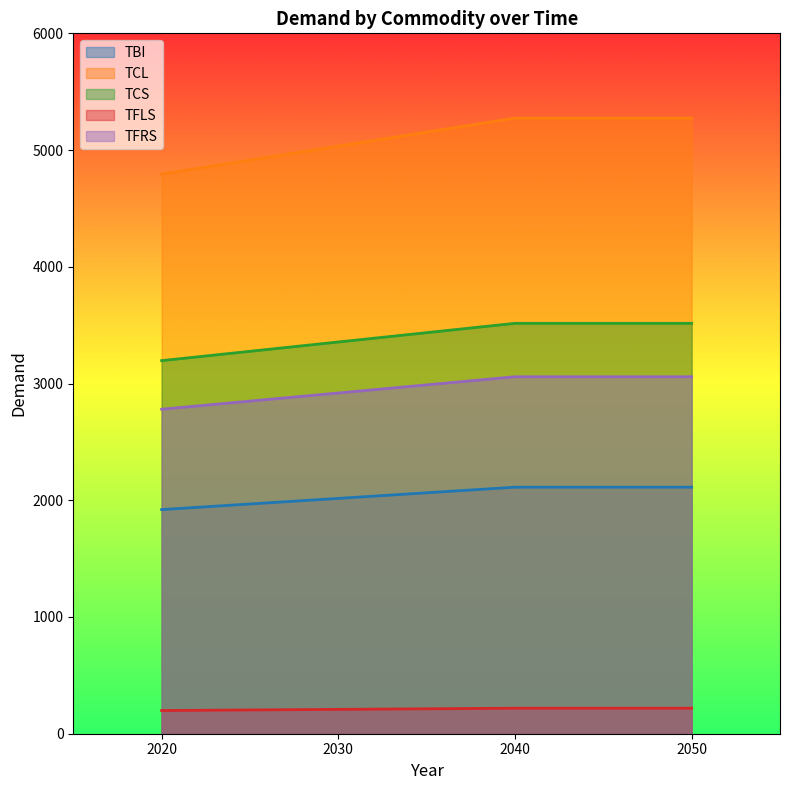

Which series has the widest spread of values?

TCL